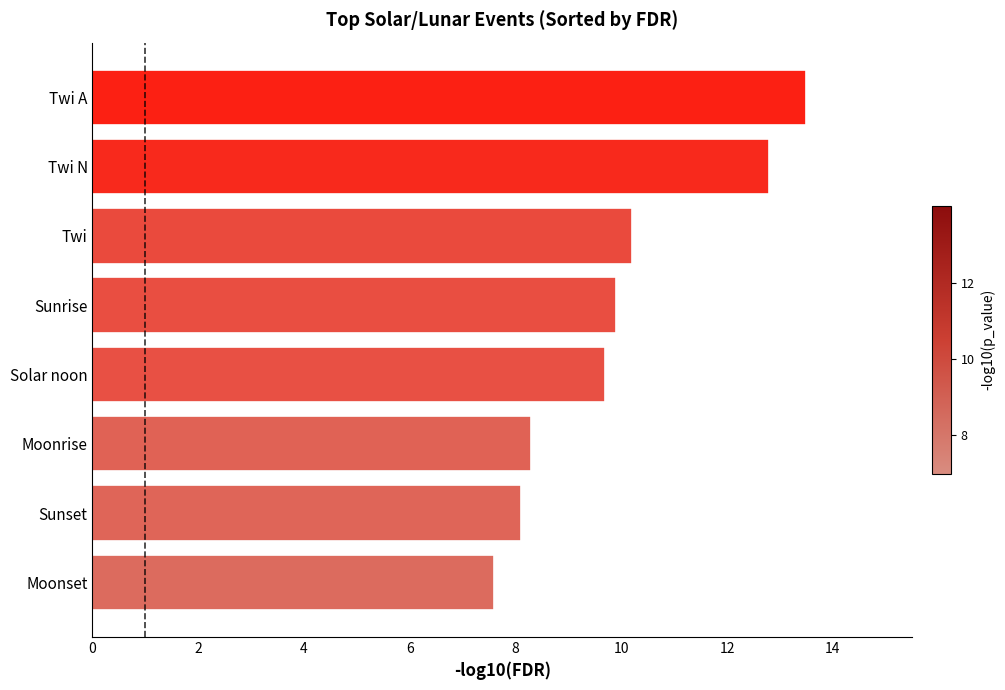

What is the change in value from Moonrise to Sunrise?

+1.6